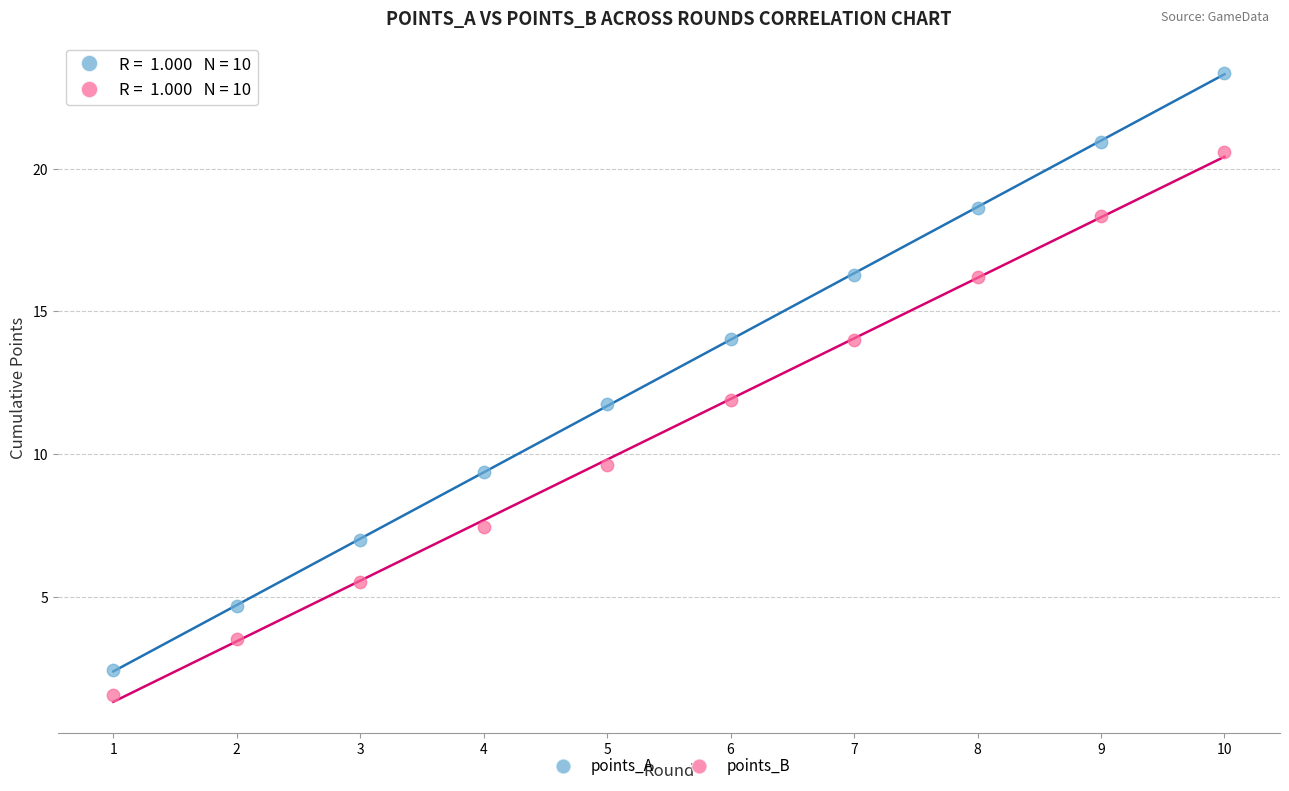

Which series has the widest spread of Y values?

points_A